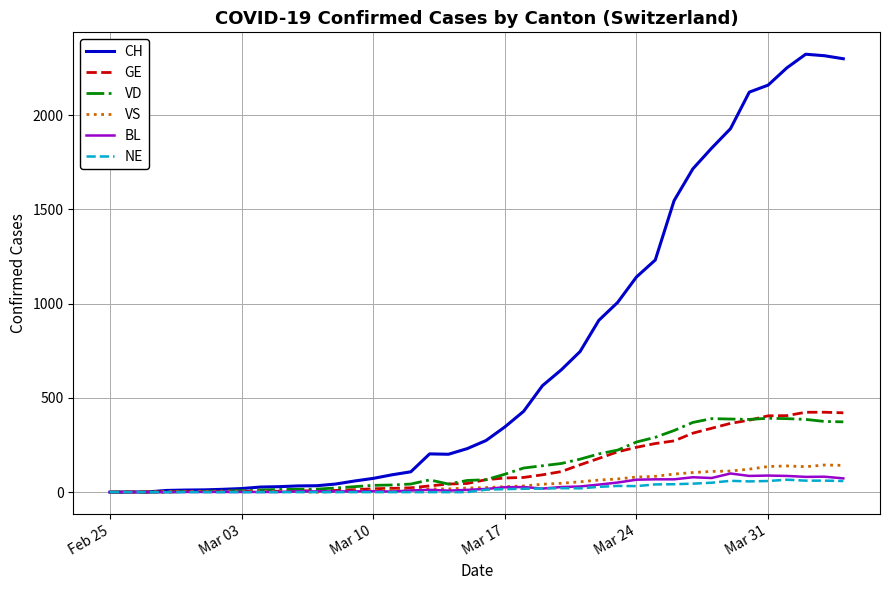

Which series has the largest range (max minus min)?

CH